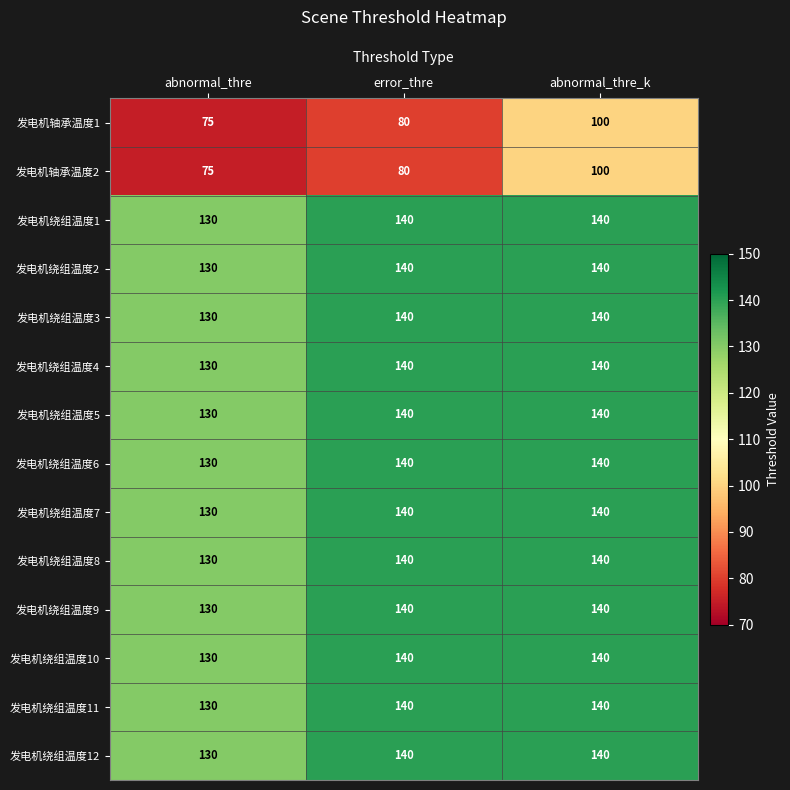

What is the spread (max minus min) of values at abnormal_thre_k?

40